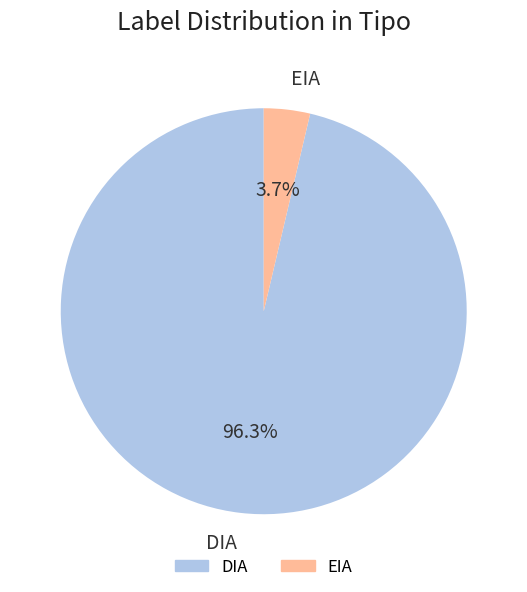

To the nearest percent, what is the difference between the largest and smallest slice percentages?

93%